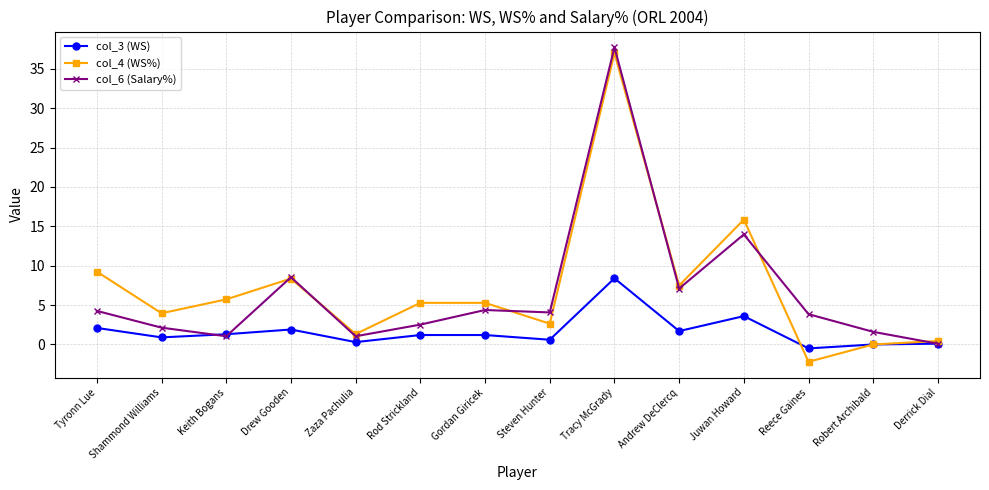

How many data points in col_4 (WS%) are less than 5?

6